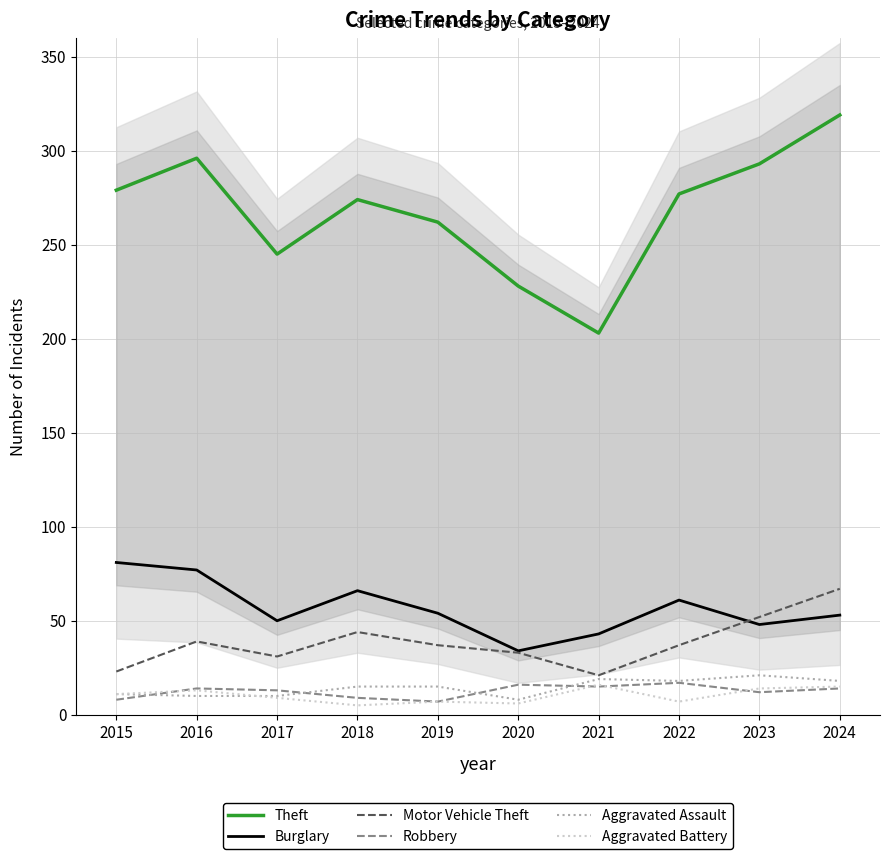

What is the value of the Theft point at the 8th from the left?

277